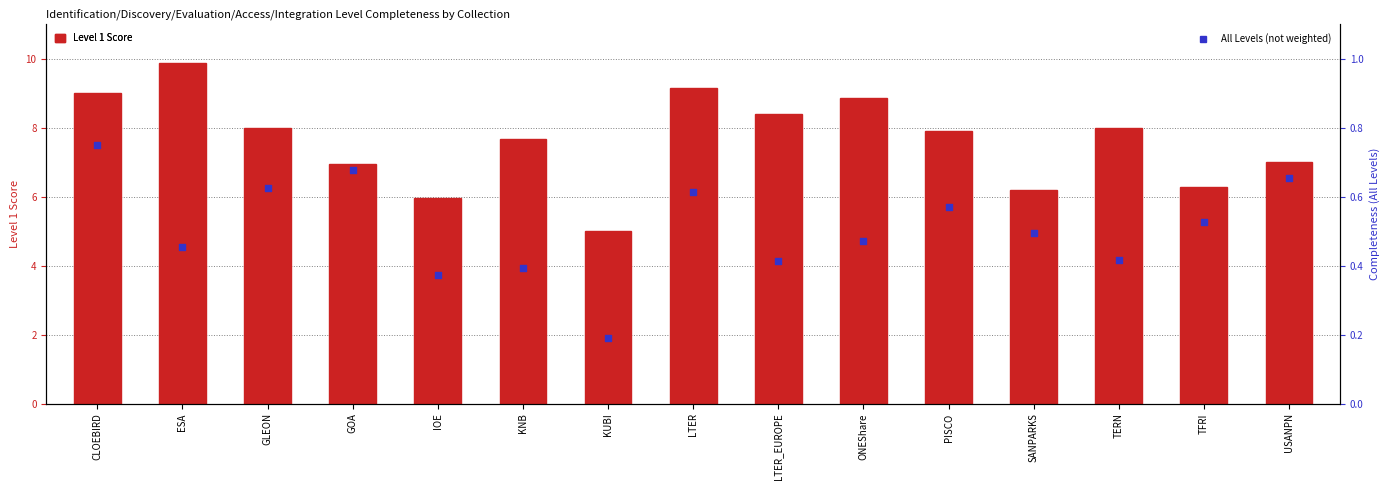

What are all the series names shown in the legend?

Level 1 Score, All Levels (not weighted)